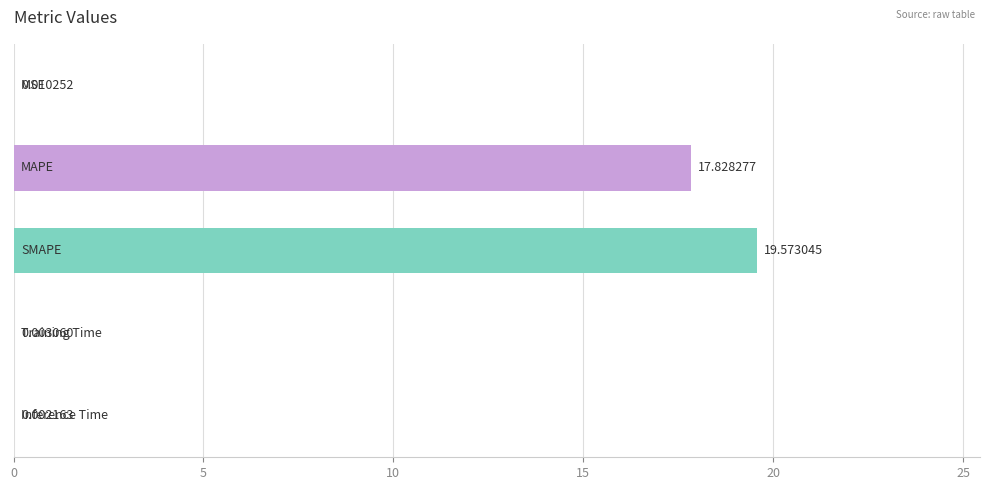

How many data points does each series have?

5